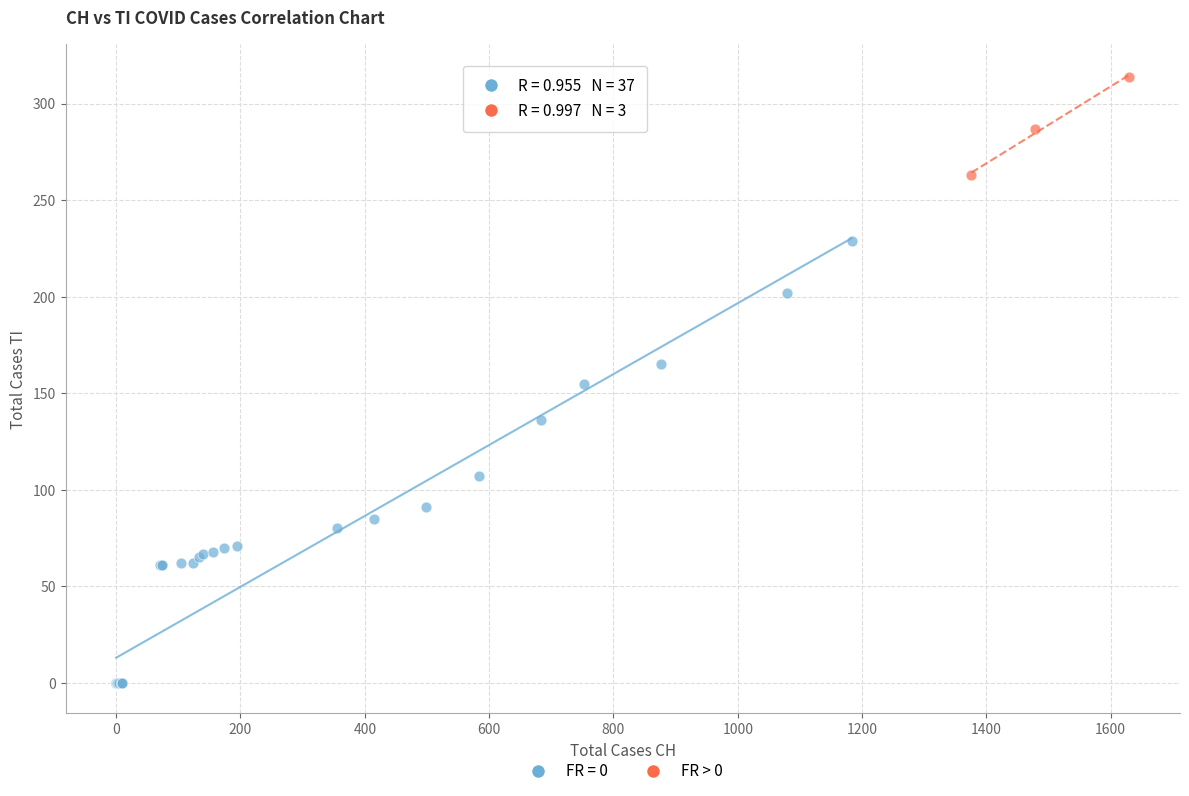

Which series contains the highest Y value?

FR > 0